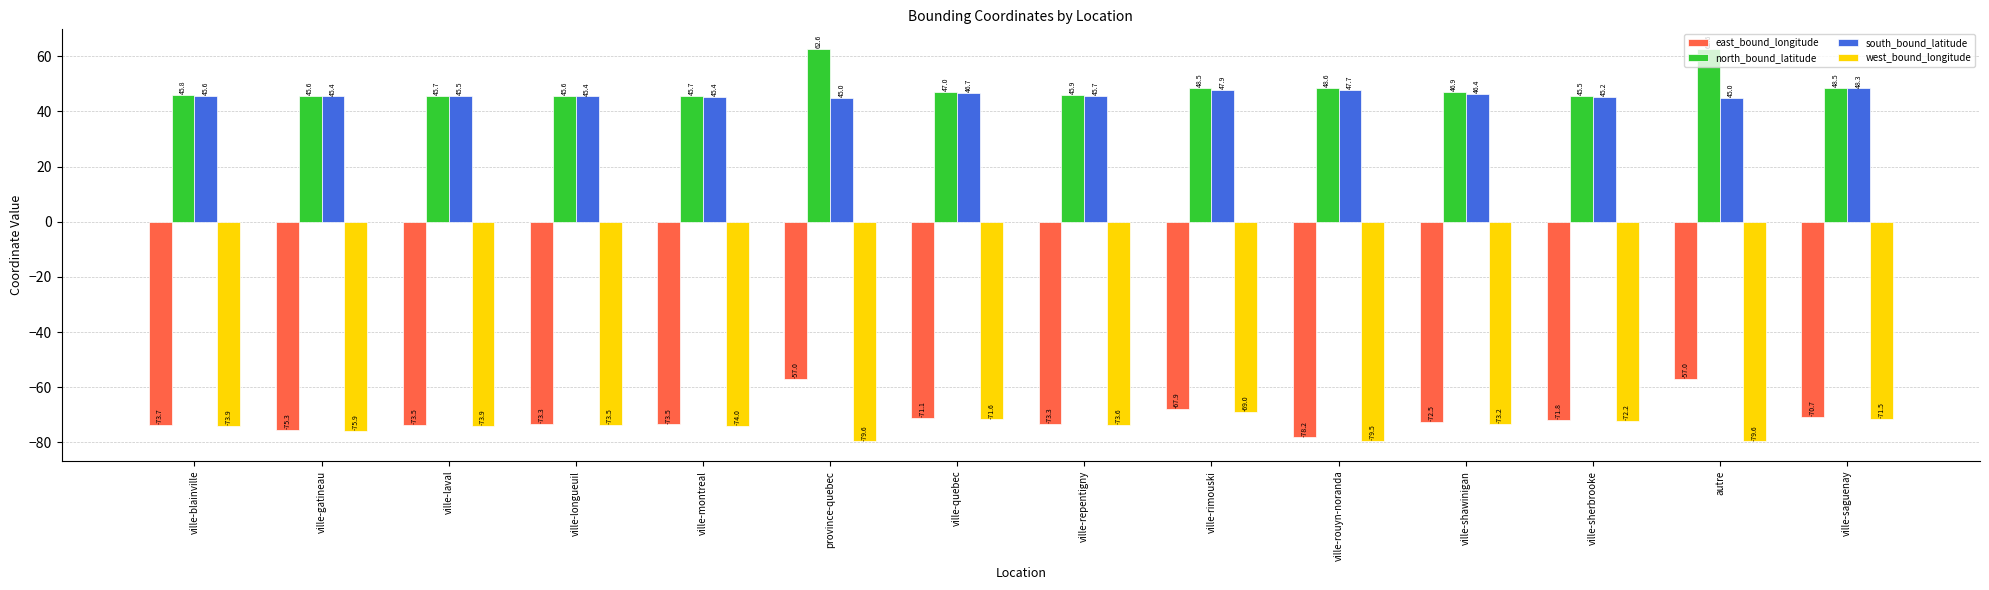

What is the difference between the east_bound_longitude values at ville-blainville and ville-repentigny?

0.5